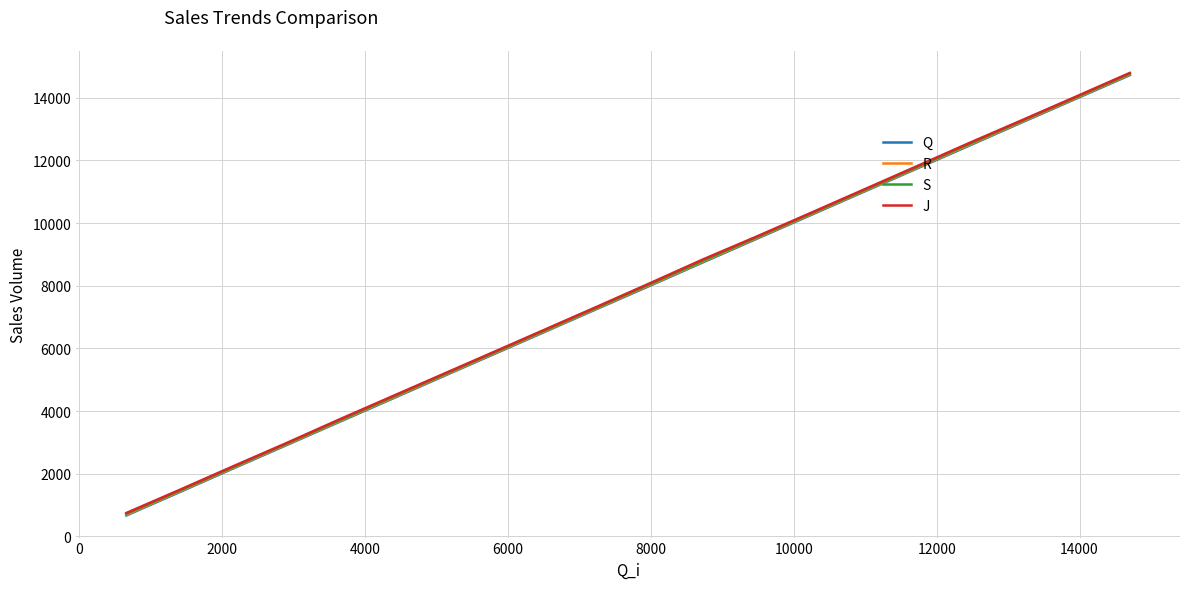

Does the chart display data point markers on the line(s)?

No